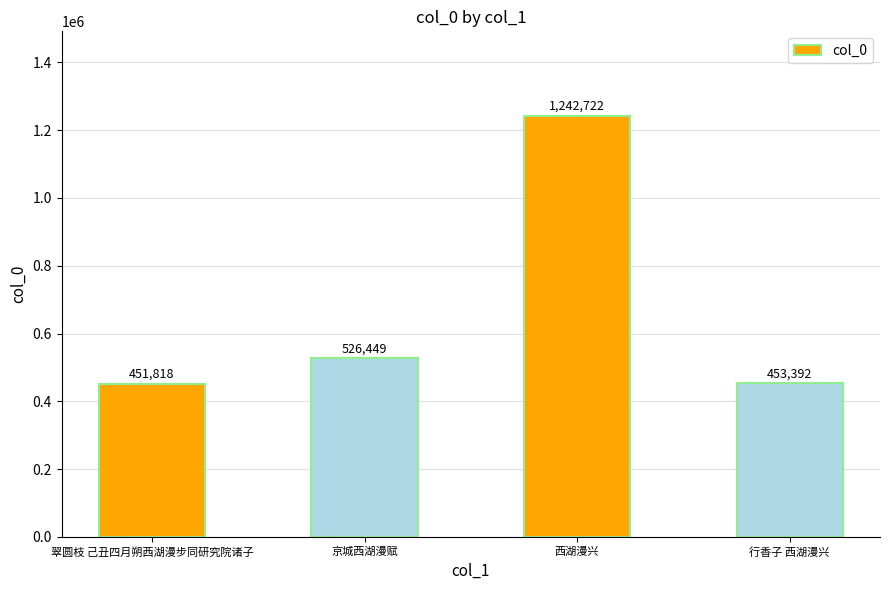

At which label is the value closest to 847270?

京城西湖漫赋